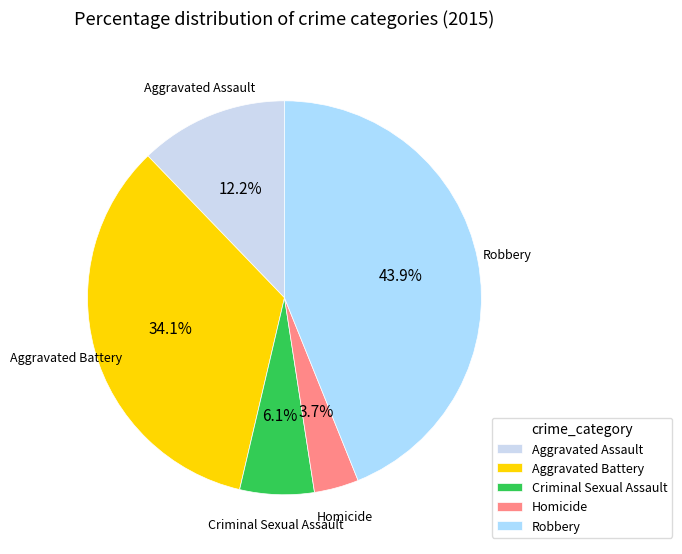

Count the number of slices in the pie.

5